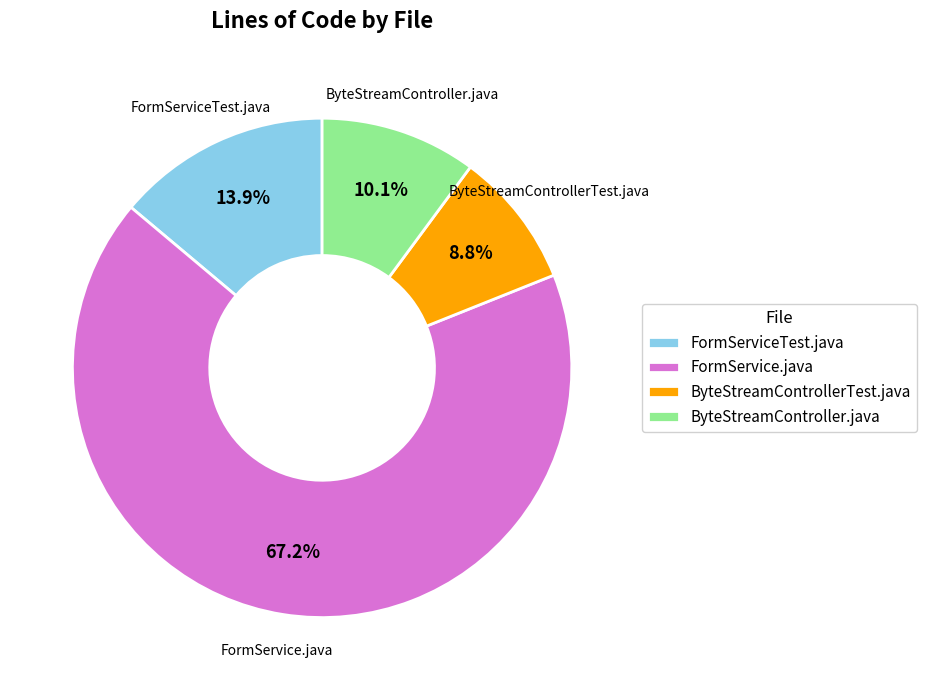

Which category has the biggest portion of the pie?

FormService.java